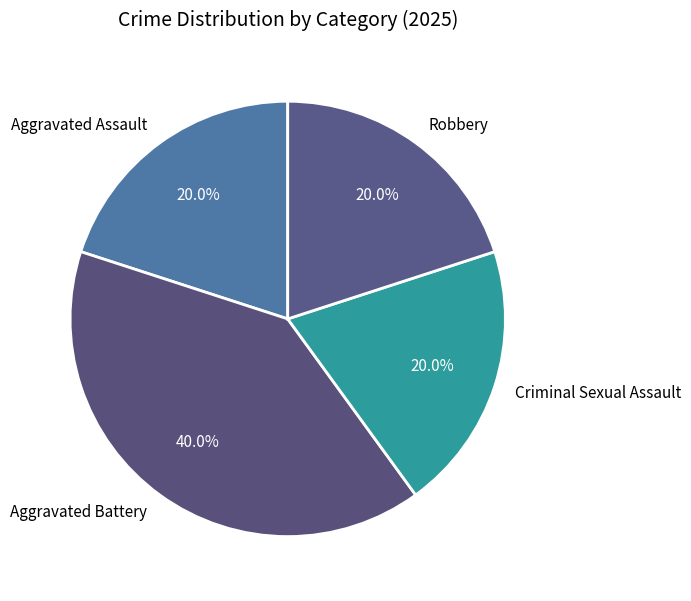

Which category has the biggest portion of the pie?

Aggravated Battery